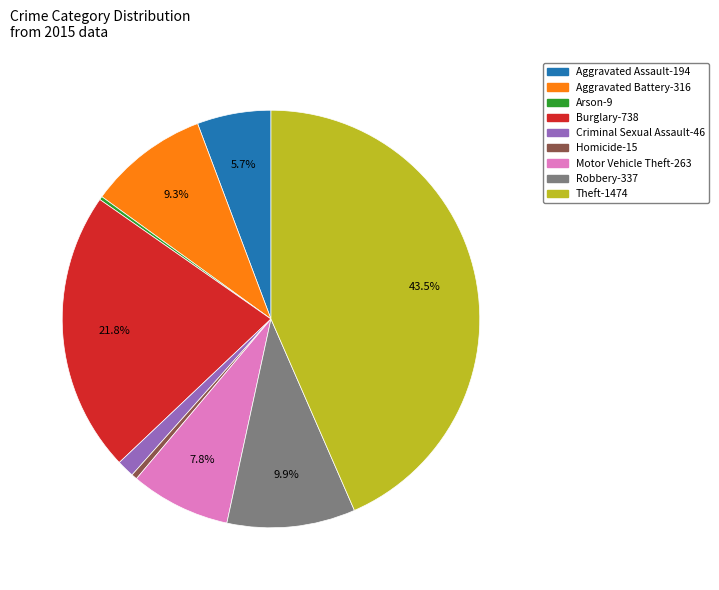

To the nearest percent, what is the difference between the largest and smallest slice percentages?

43%